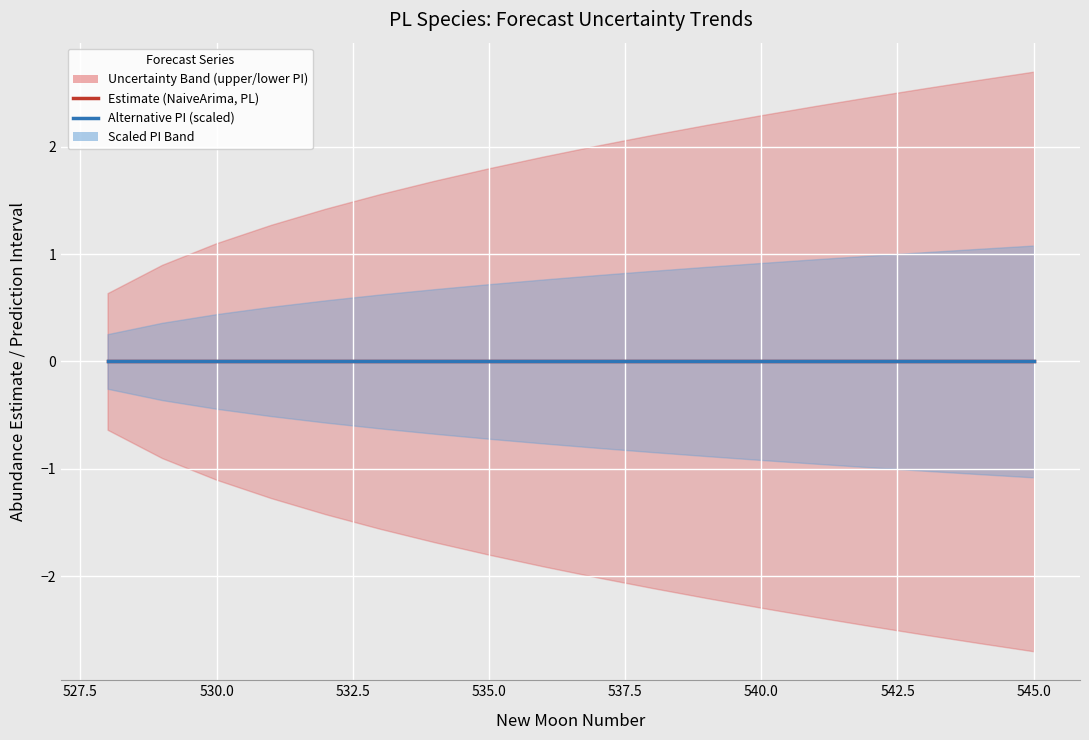

Reading left to right, extract all data points from this chart.

estimate: 2=0.0	3=0.0	4=0.0	5=0.0	6=0.0	7=0.0	8=0.0	9=0.0	10=0.0	11=0.0	12=0.0	1=0.0	2=0.0	3=0.0	4=0.0	5=0.0	6=0.0	7=0.0
upper_pi: 2=0.6	3=0.9	4=1.1	5=1.3	6=1.4	7=1.6	8=1.7	9=1.8	10=1.9	11=2.0	12=2.1	1=2.2	2=2.3	3=2.4	4=2.5	5=2.5	6=2.6	7=2.7
lower_pi: 2=-0.6	3=-0.9	4=-1.1	5=-1.3	6=-1.4	7=-1.6	8=-1.7	9=-1.8	10=-1.9	11=-2.0	12=-2.1	1=-2.2	2=-2.3	3=-2.4	4=-2.5	5=-2.5	6=-2.6	7=-2.7